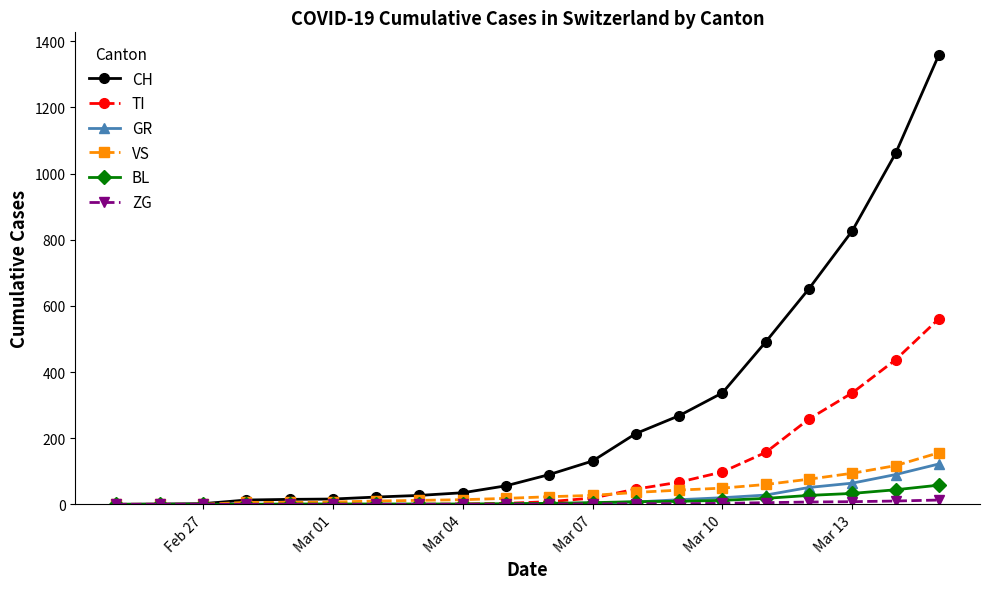

Which series has the widest spread of values?

CH